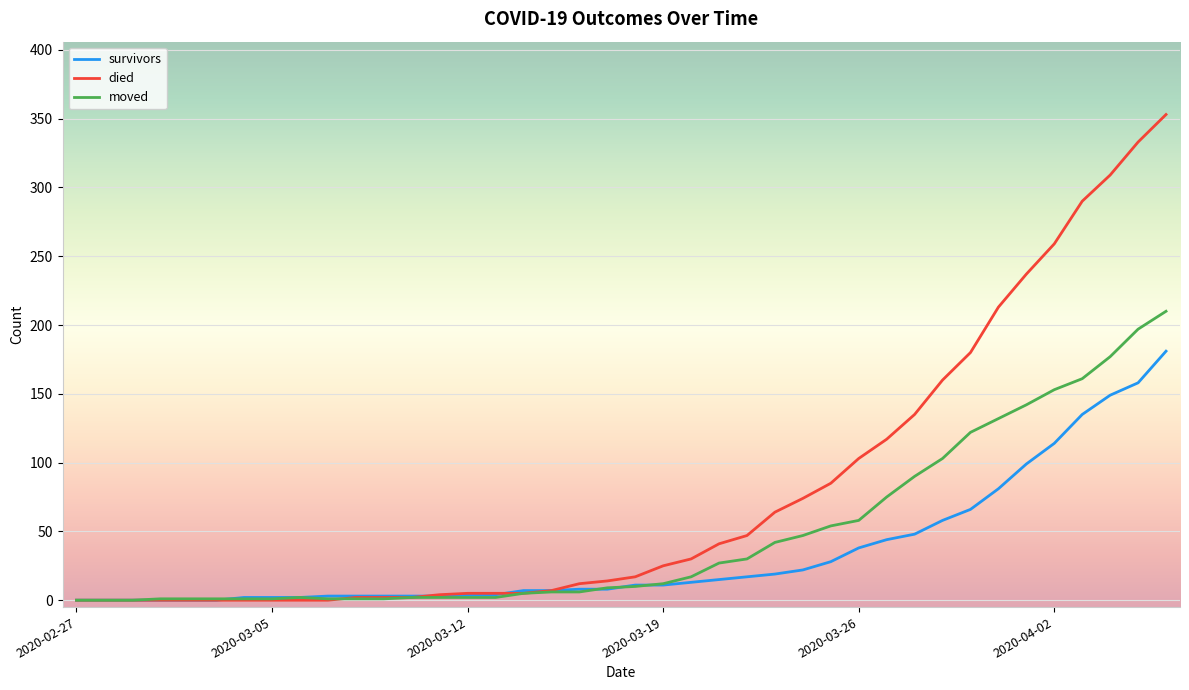

What is the maximum value shown in the chart?

353